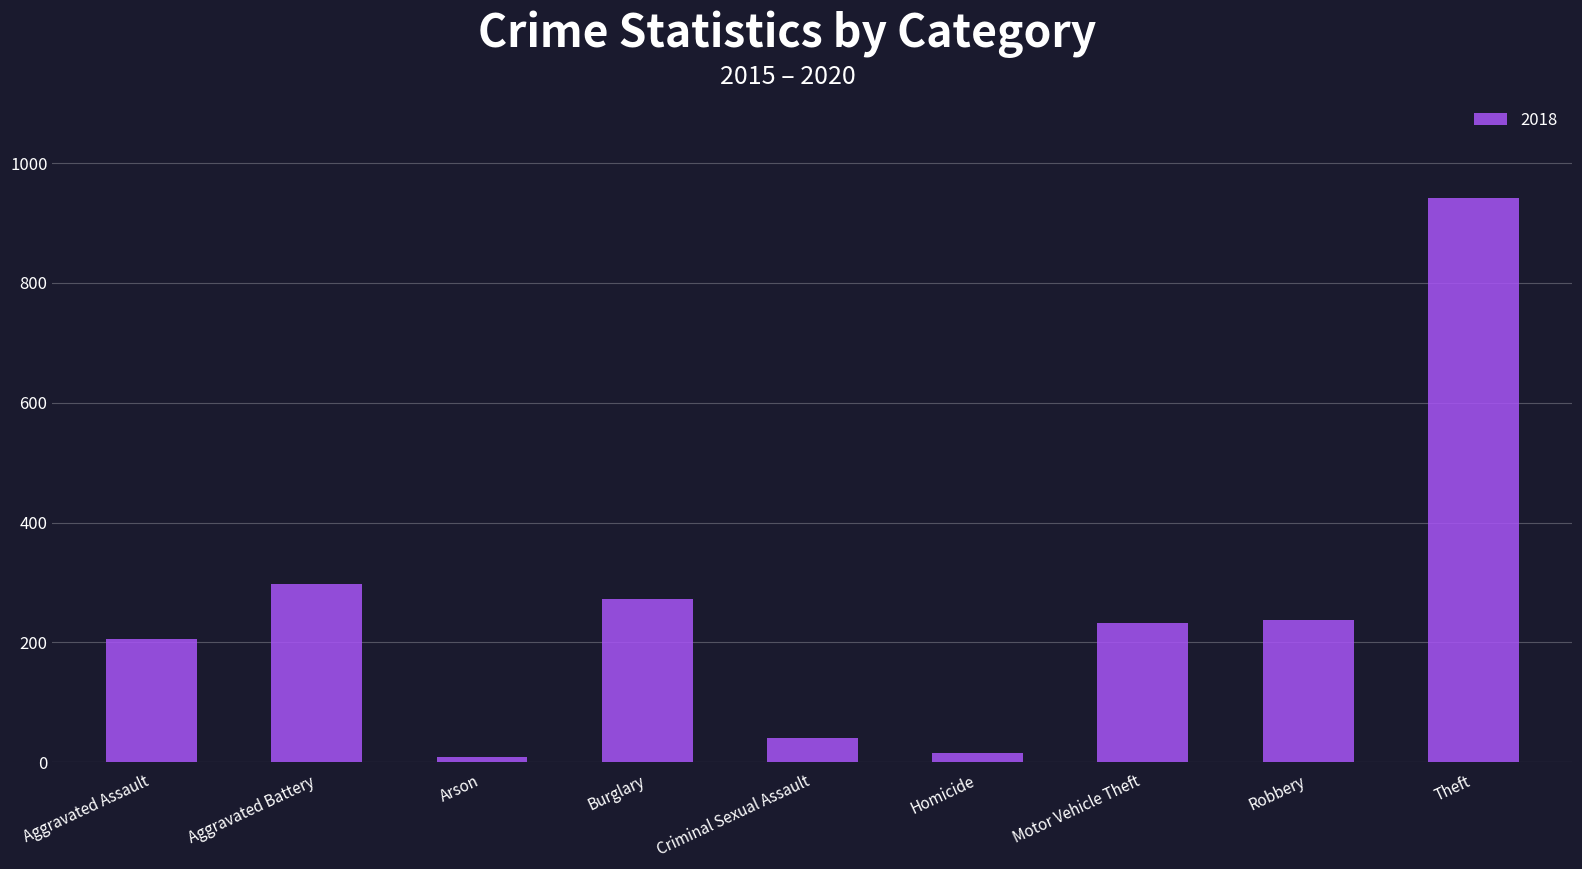

What is the average value?

250